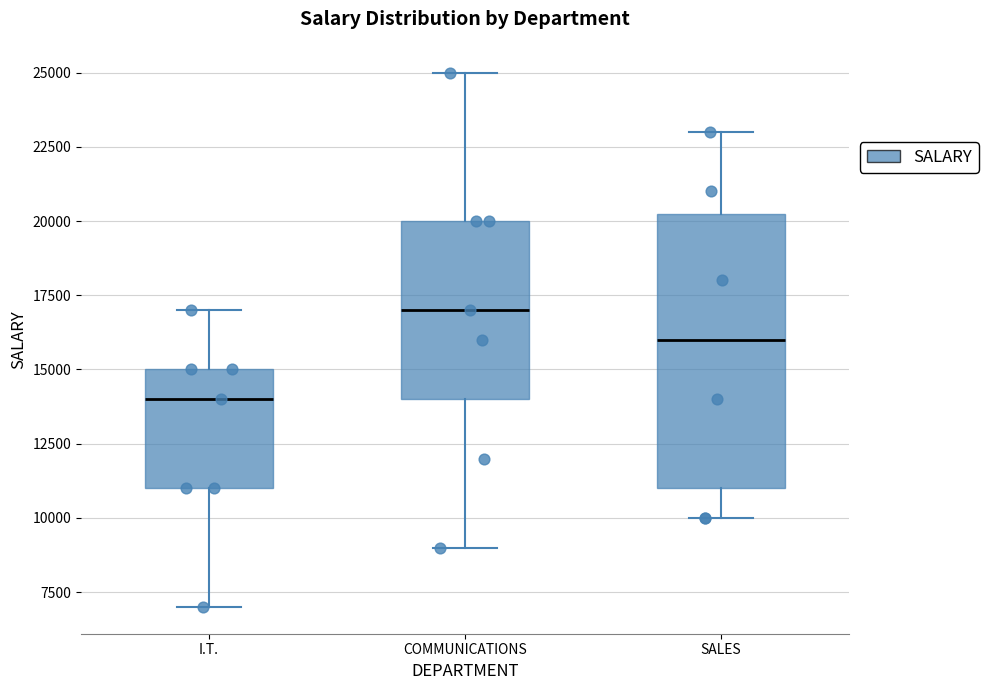

Reading left to right, read every box against the y-axis: the position of its median line, the range the box covers, and the ends of its whiskers. The values are not printed on the chart, so give them approximately, as read against the axis.

I.T.: median 14000, box 11000 to 15000, whiskers 7000 to 17000
COMMUNICATIONS: median 17000, box 14000 to 20000, whiskers 9000 to 25000
SALES: median 16000, box 11000 to 20500, whiskers 10000 to 23000